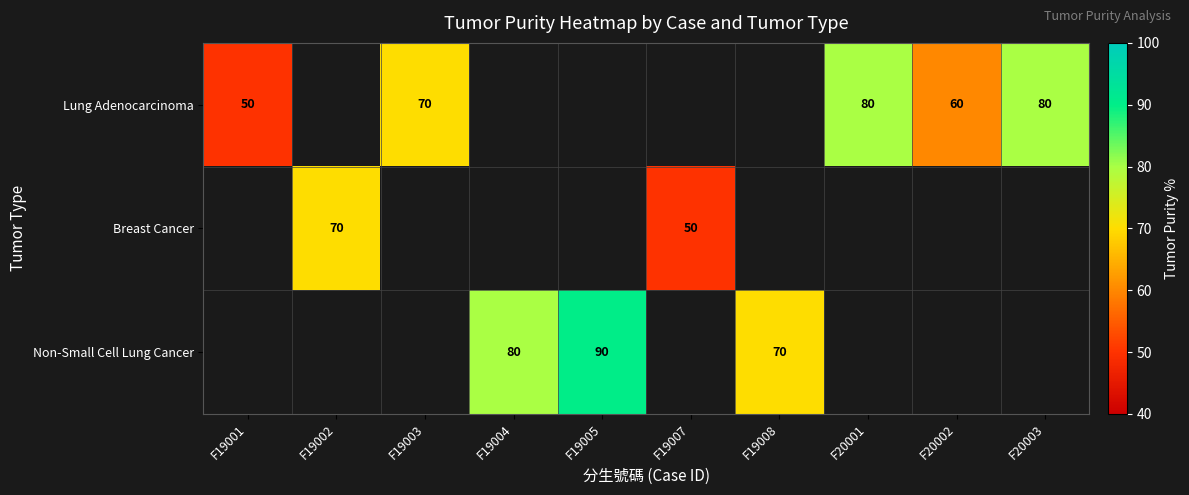

What is the sum of the Lung Adenocarcinoma values at F19001 and F20003?

130